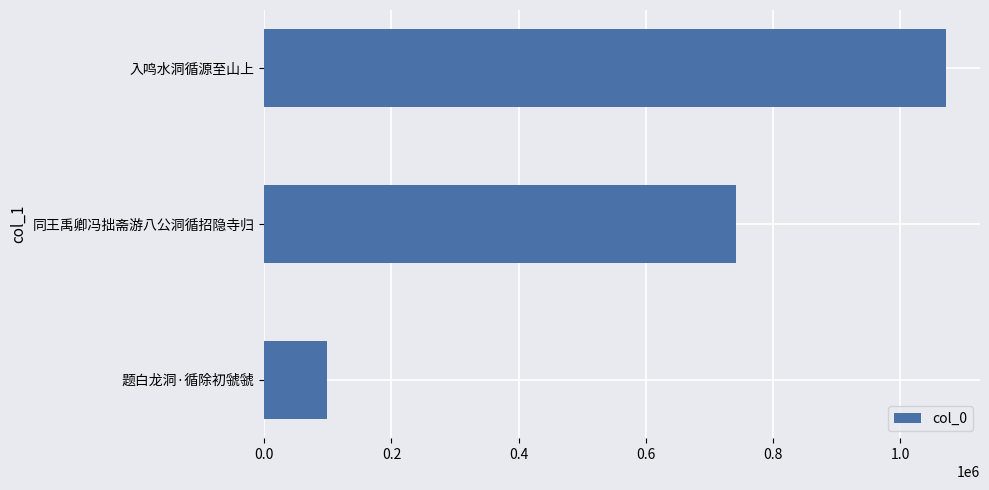

What is the smallest value displayed?

97869